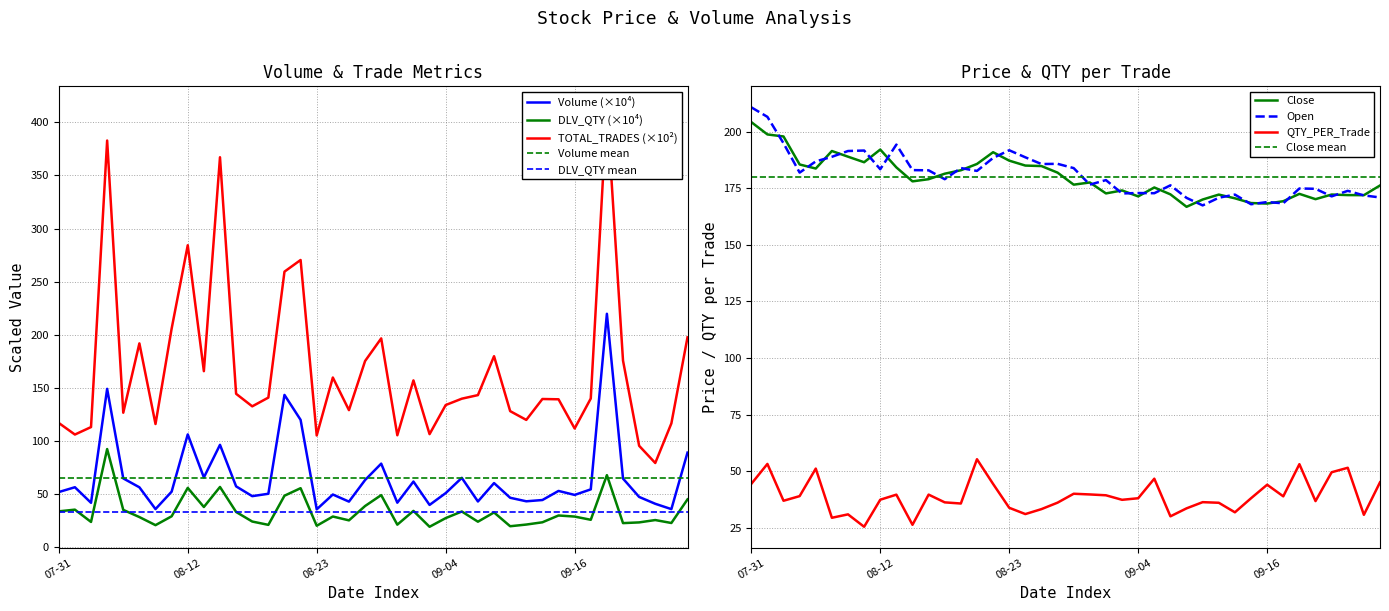

In Close, how many points are higher than both neighbors (excluding endpoints)?

9